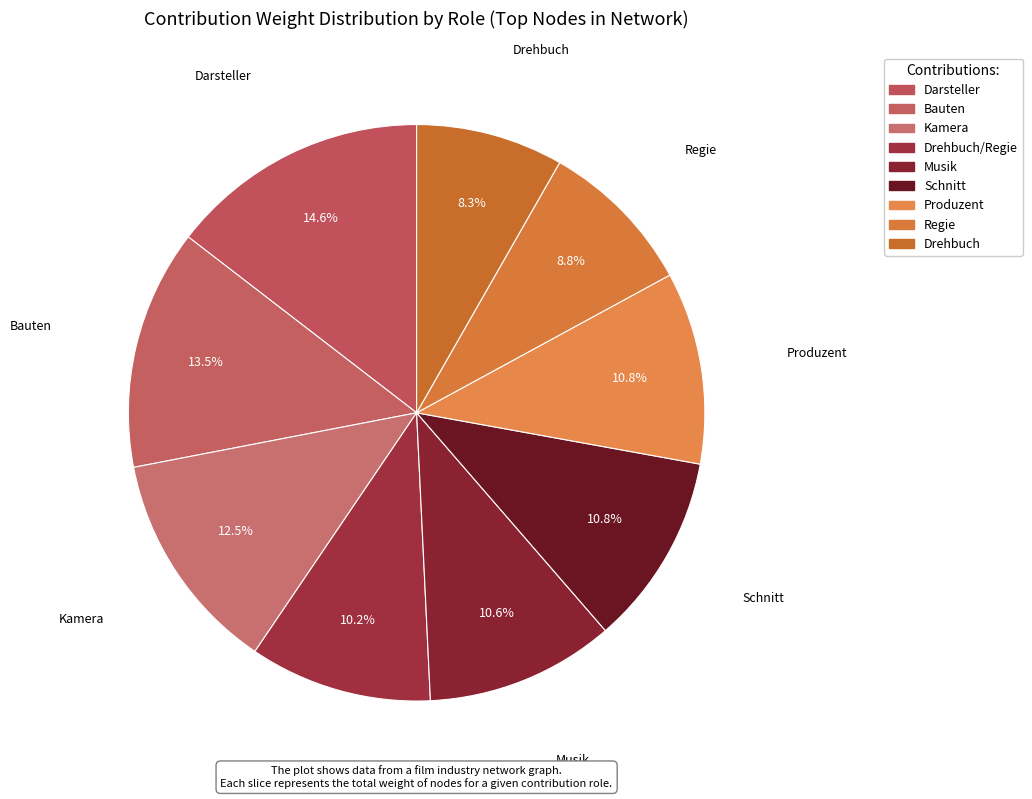

Is it true that Kamera is 7% of the pie?

False